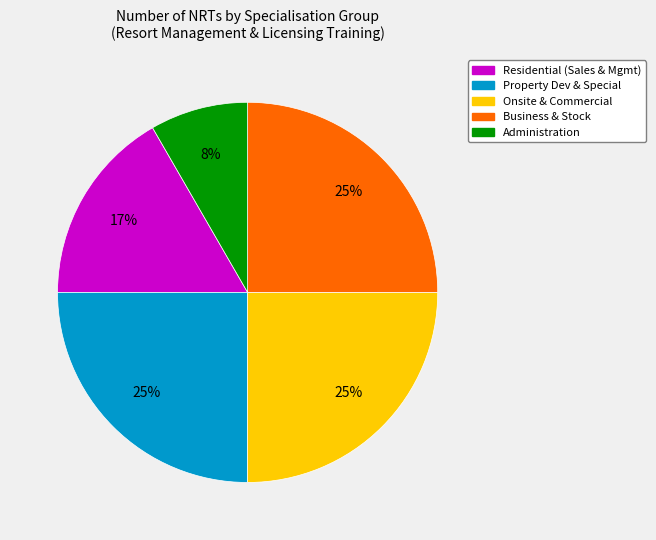

Is there a majority slice in this chart?

No